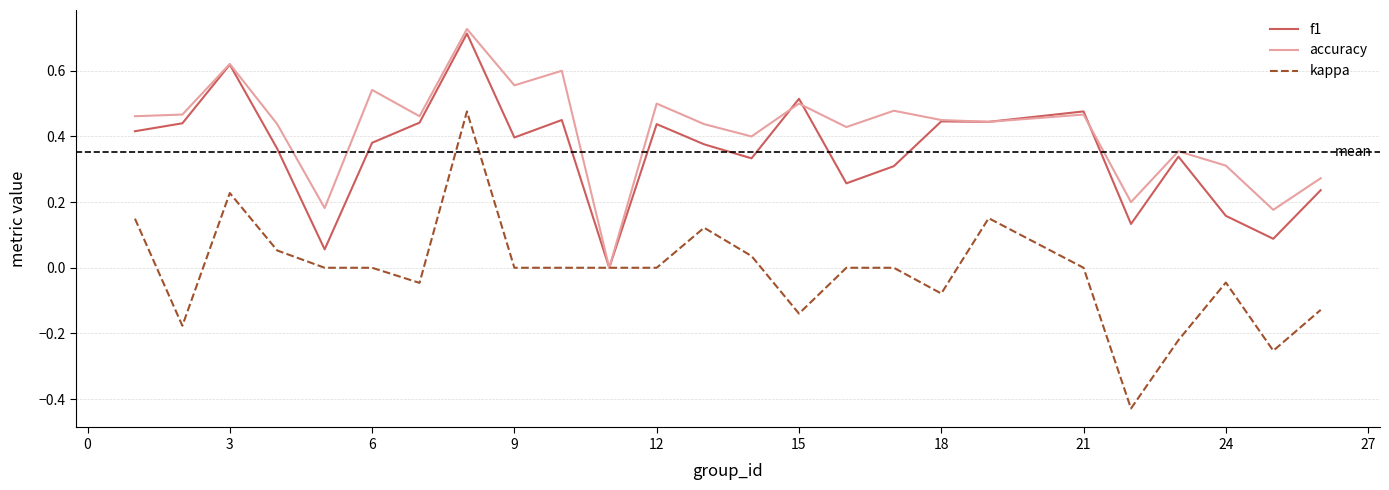

Which series has the widest spread of values?

kappa